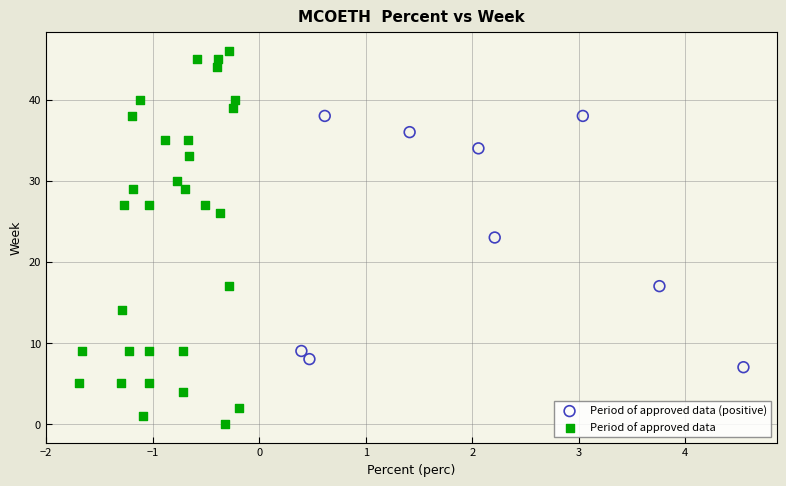

Which series contains the lowest Y value?

Period of approved data